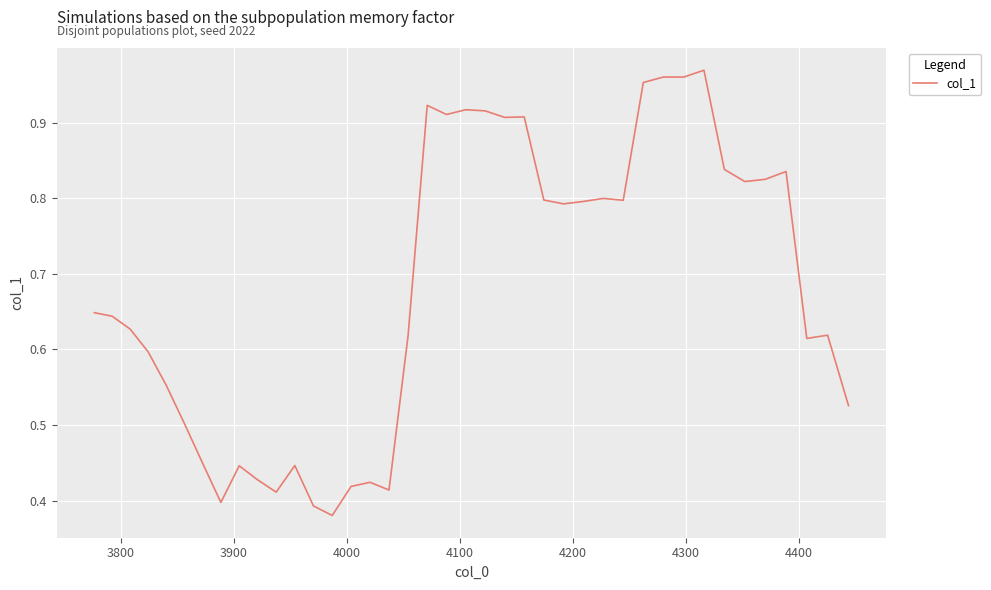

What is the difference between the maximum and minimum values?

0.6